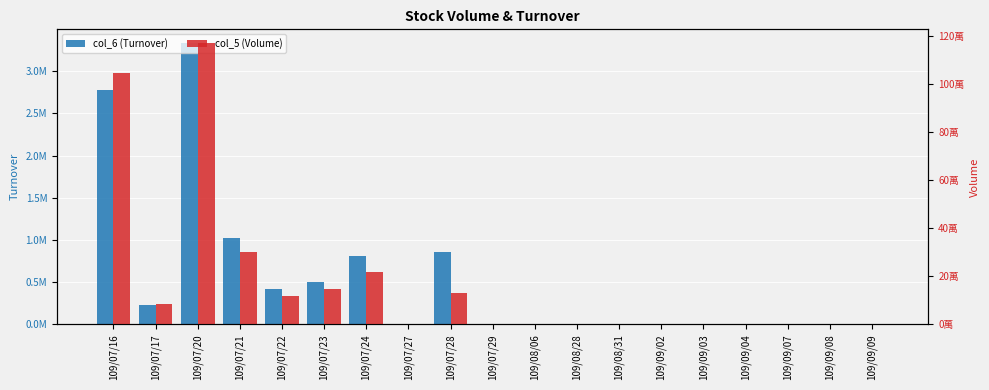

What is the highest value of the col_5 (Volume) series?

1169000